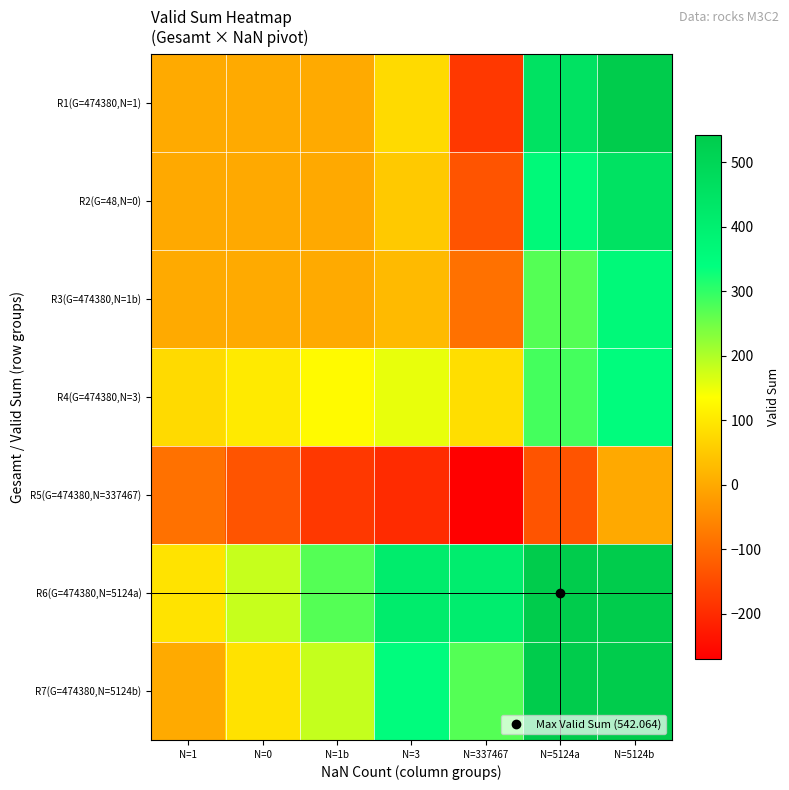

At which category does the chart reach its minimum across all series?

N=337467